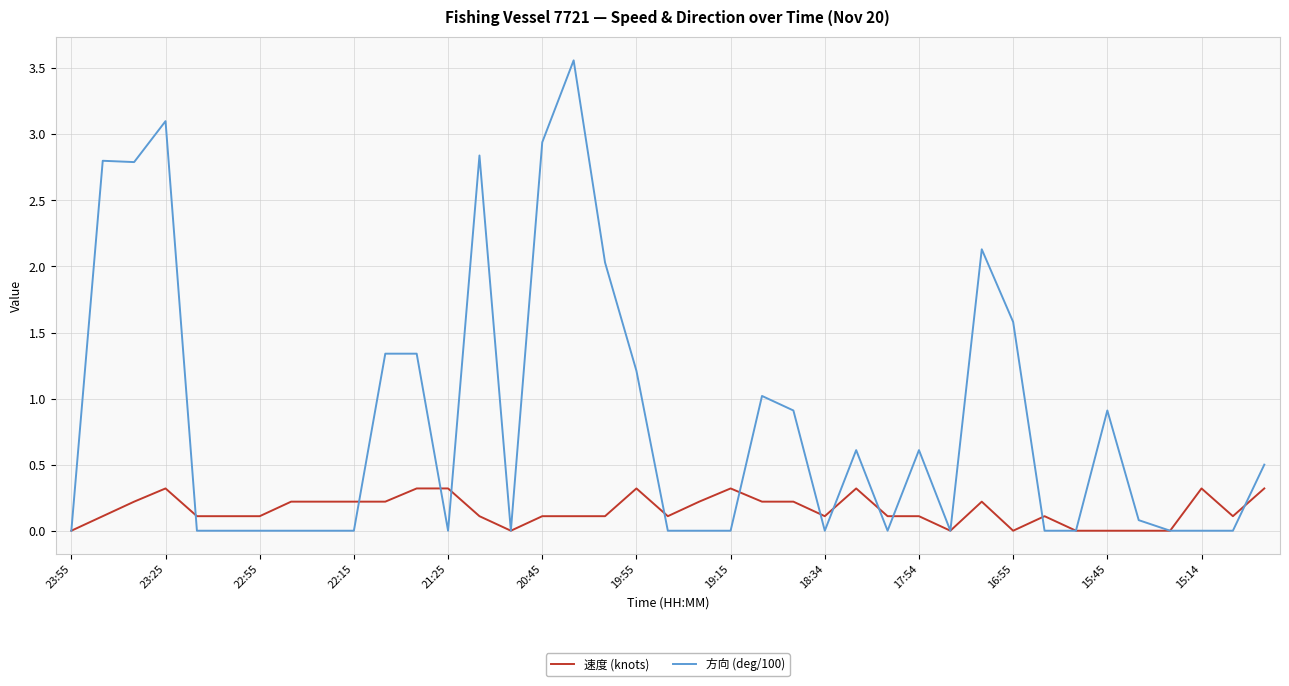

Rank the series by their maximum value, from lowest to highest.

速度 (knots), 方向 (deg/100)